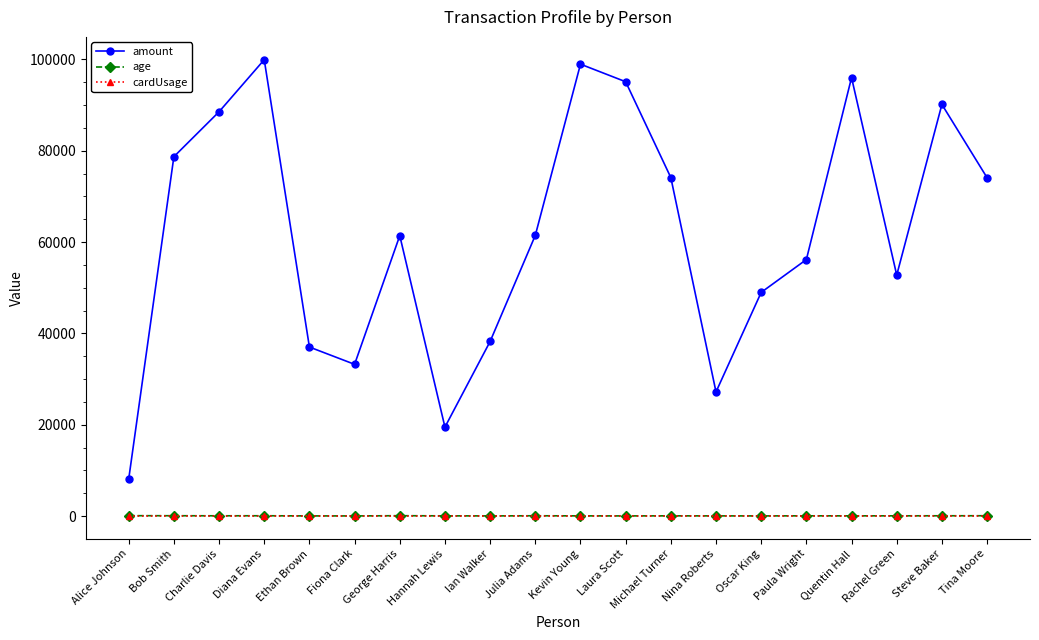

What is the value of the age point at the 7th from the left?

74.0